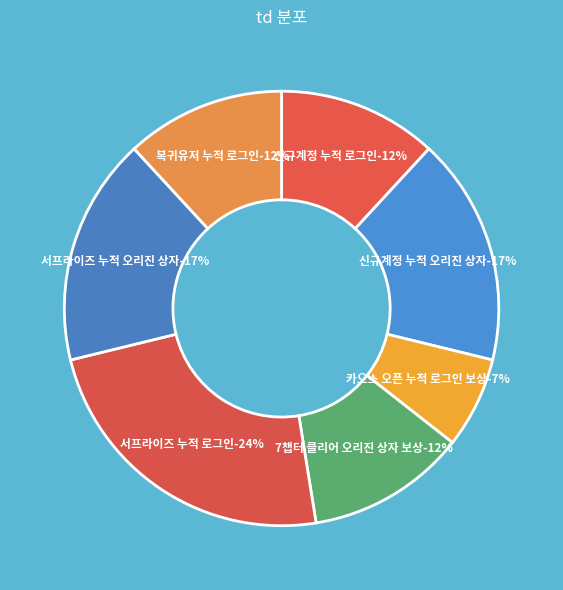

Is there any slice that represents more than half of the pie?

No